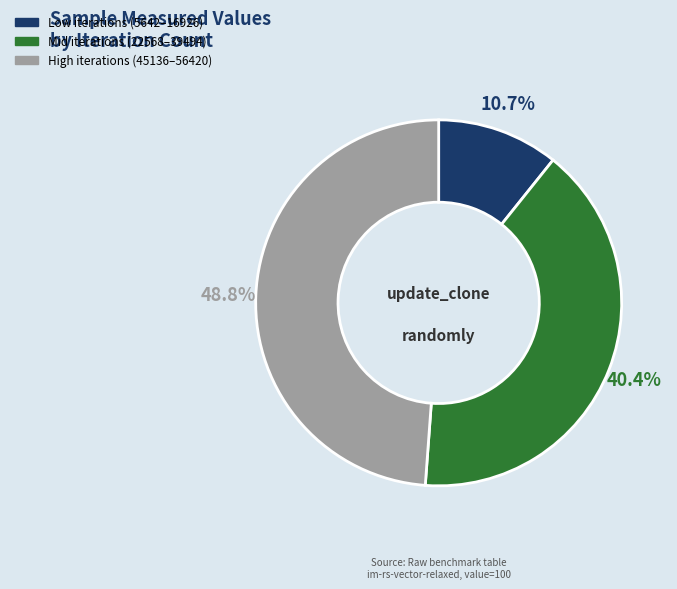

Rank the categories by value from lowest to highest.

Low iterations (5642–16926), Mid iterations (22568–39494), High iterations (45136–56420)